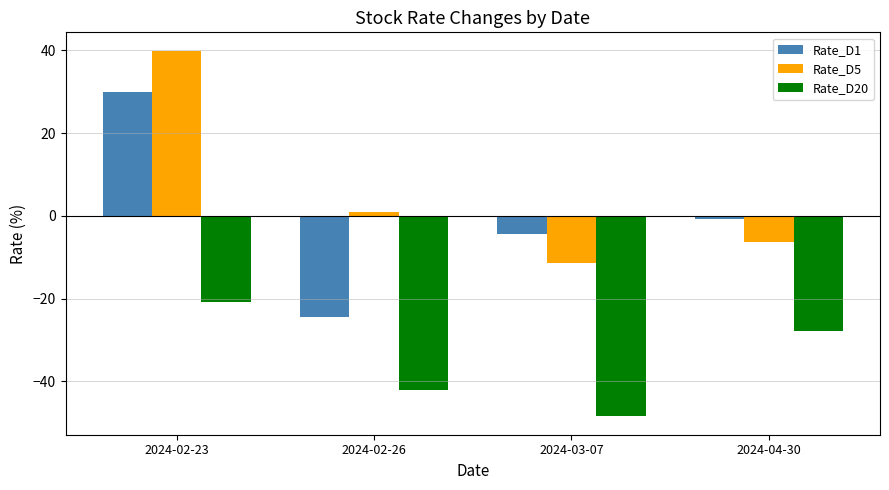

What is the difference between the second highest and minimum values in the Rate_D20 series?

20.6